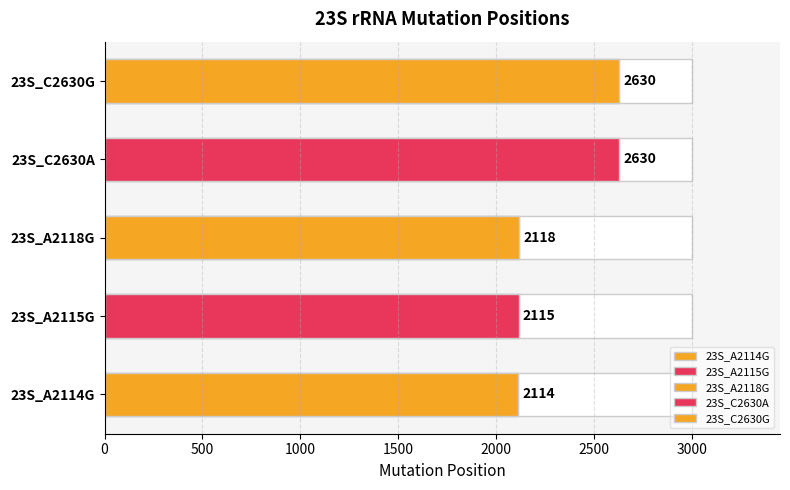

At which category does the chart reach its minimum across all series?

23S_A2114G